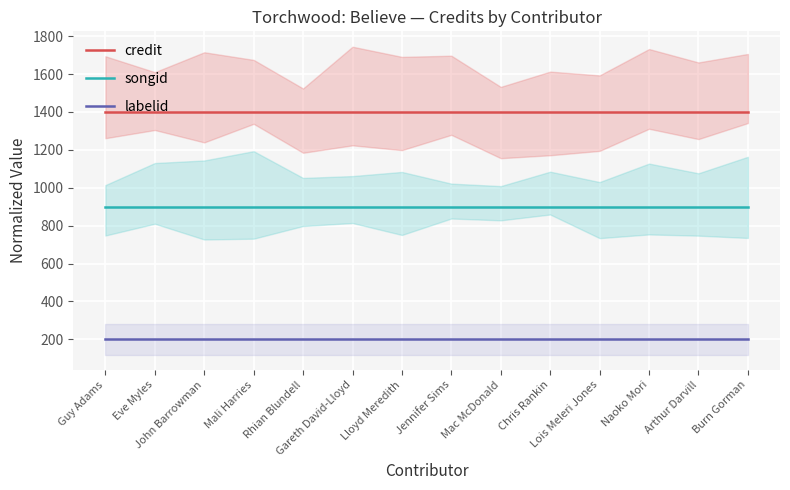

Which series has the largest range (max minus min)?

credit